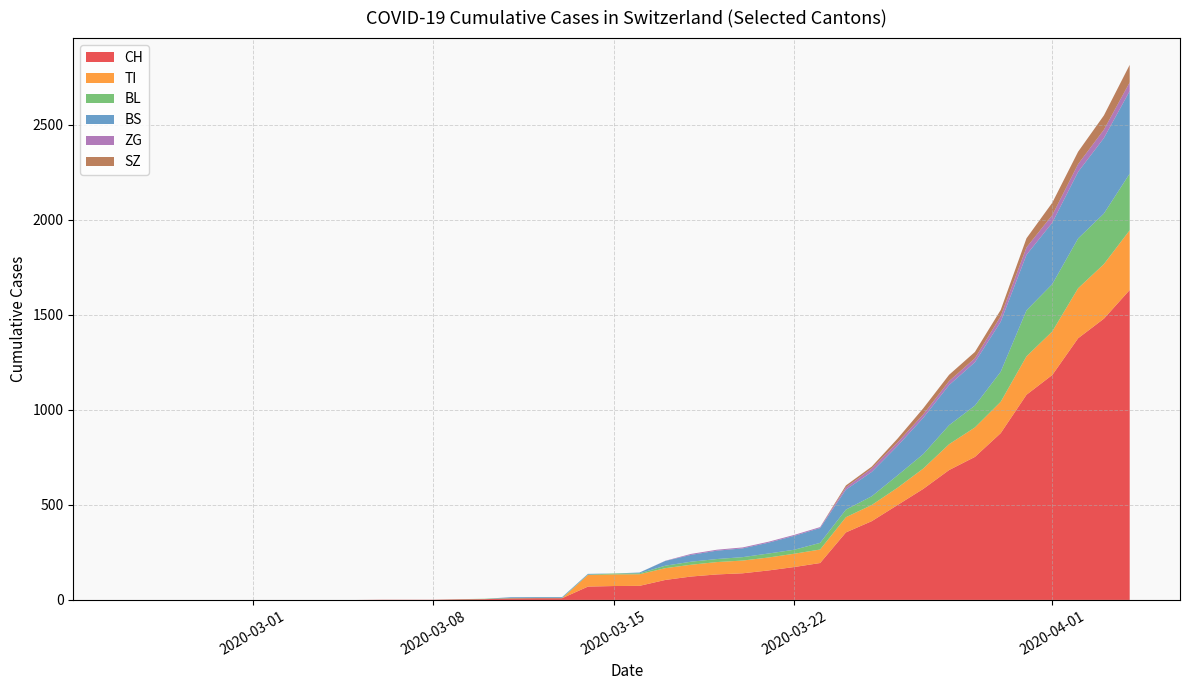

What is the maximum value for CH?

1630